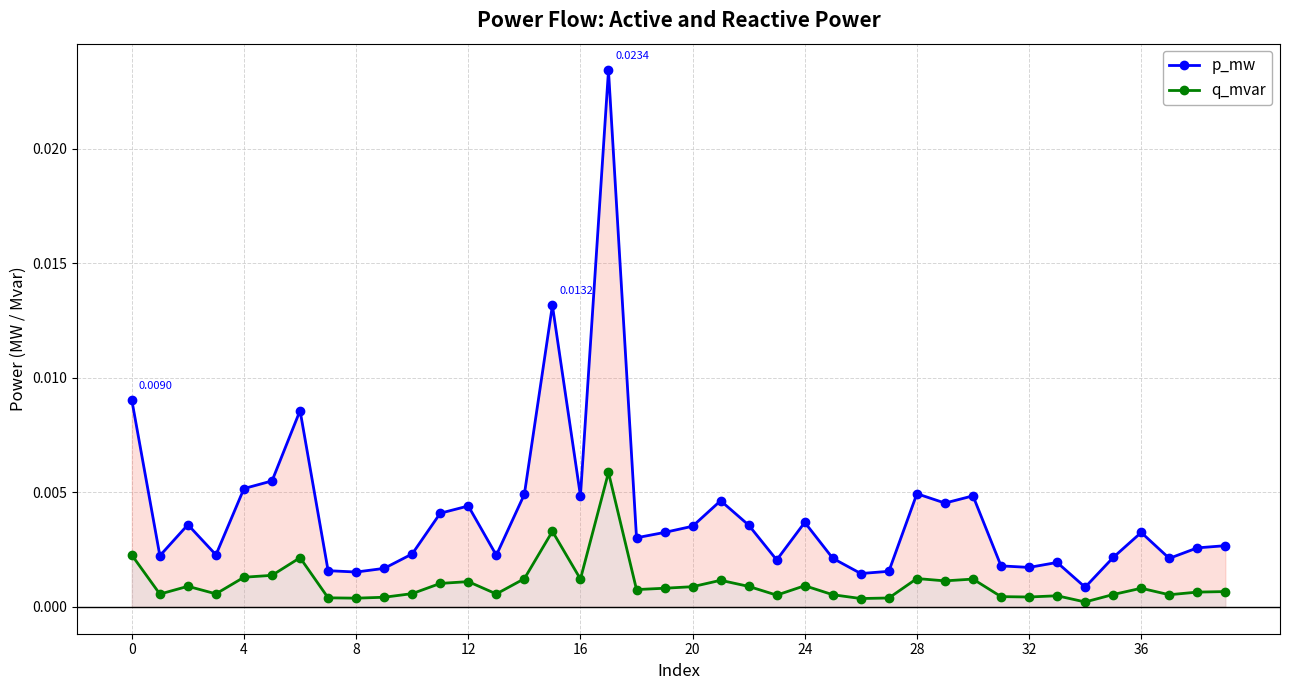

True or false: p_mw and q_mvar cross at least once.

False